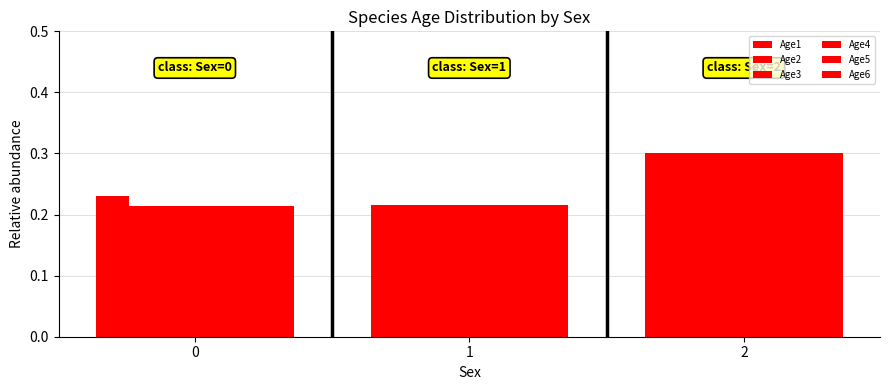

How many bars are there in total?

18